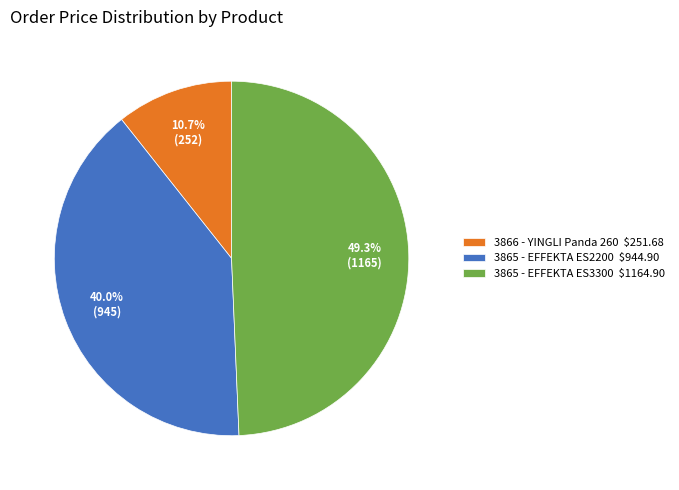

True or false: 3865 - EFFEKTA ES2200 accounts for 40% of the total.

True